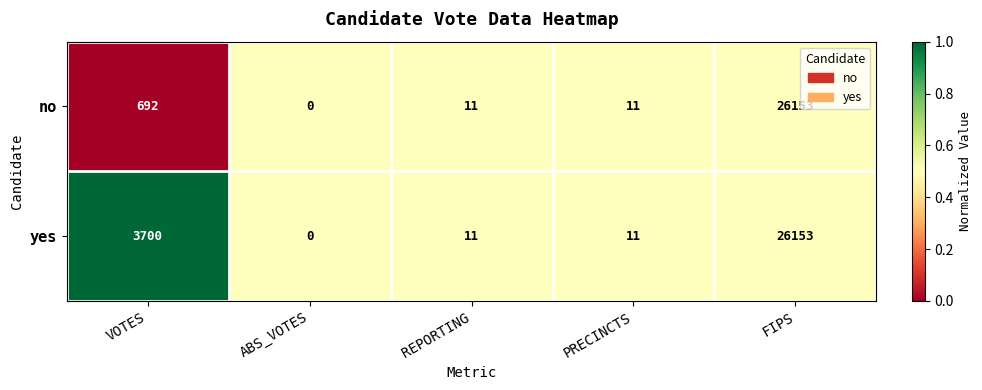

What is the maximum value for yes?

26153